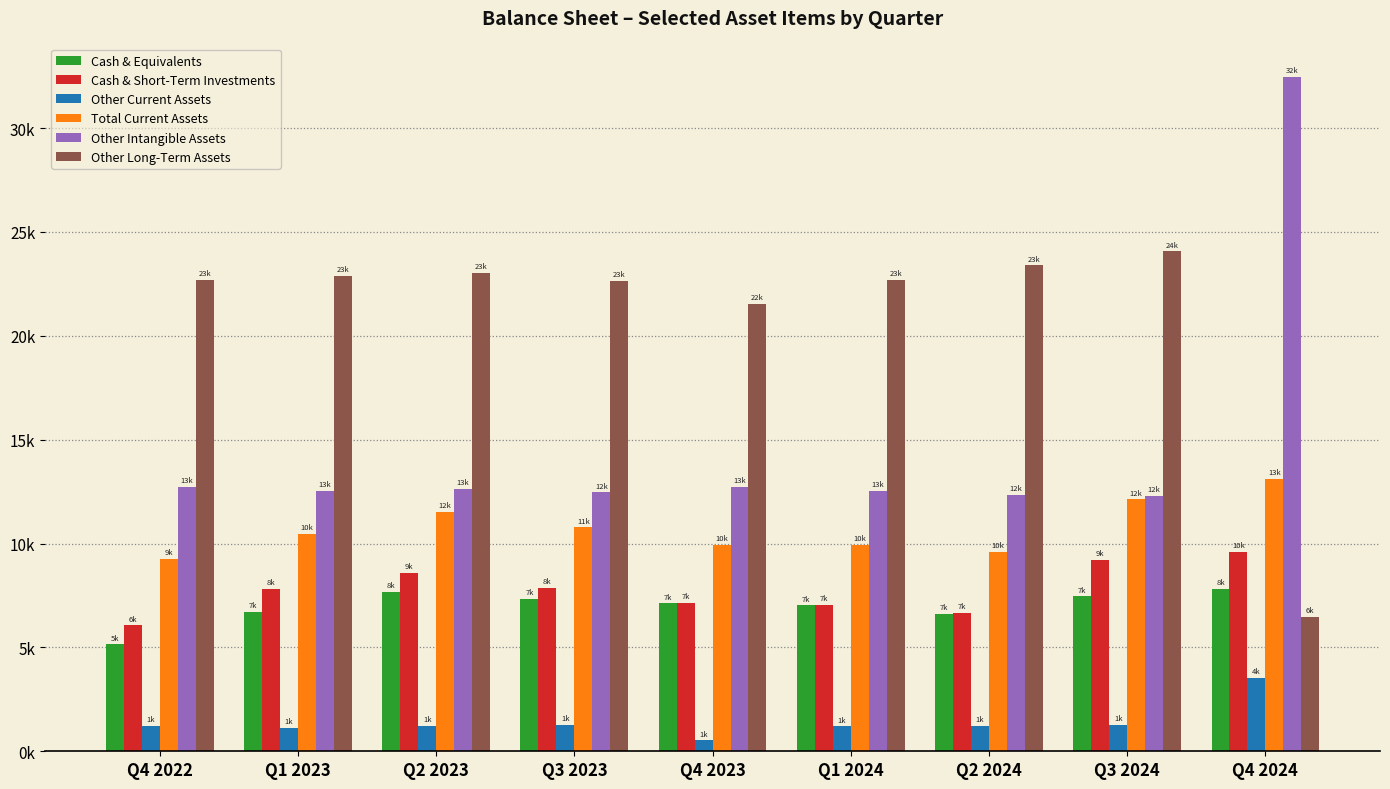

What is the sum of the Other Intangible Assets values at Q2 2023 and Q3 2023?

25081.0